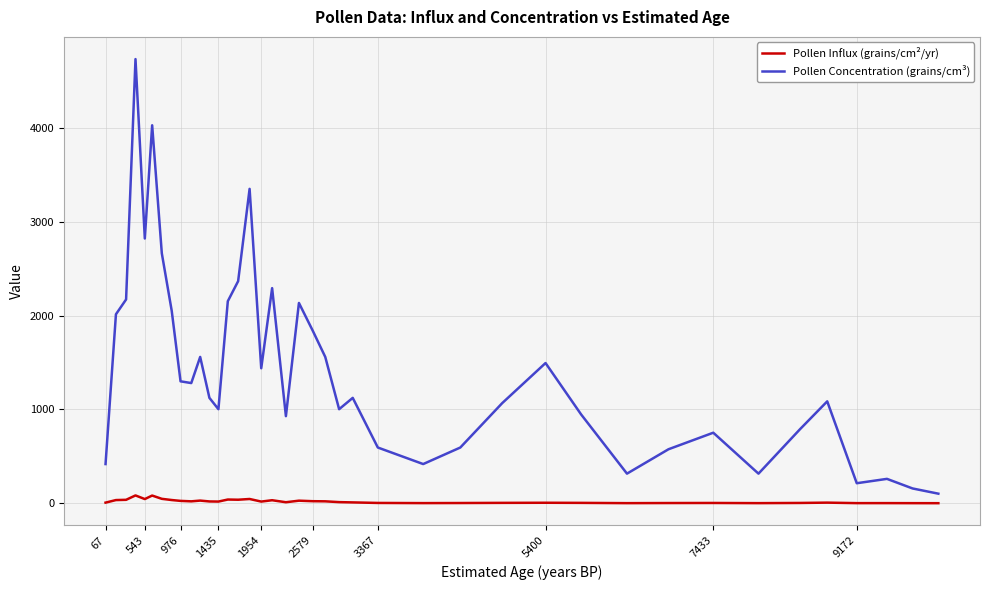

True or false: Pollen Influx (grains/cm²/yr) and Pollen Concentration (grains/cm³) cross at least once.

False